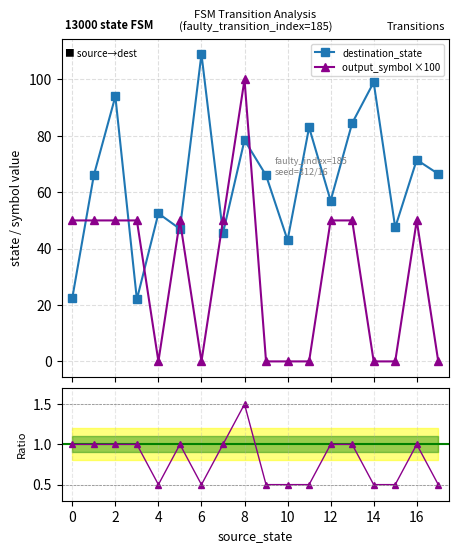

True or false: output ratio has more than 2 interior local peaks.

True